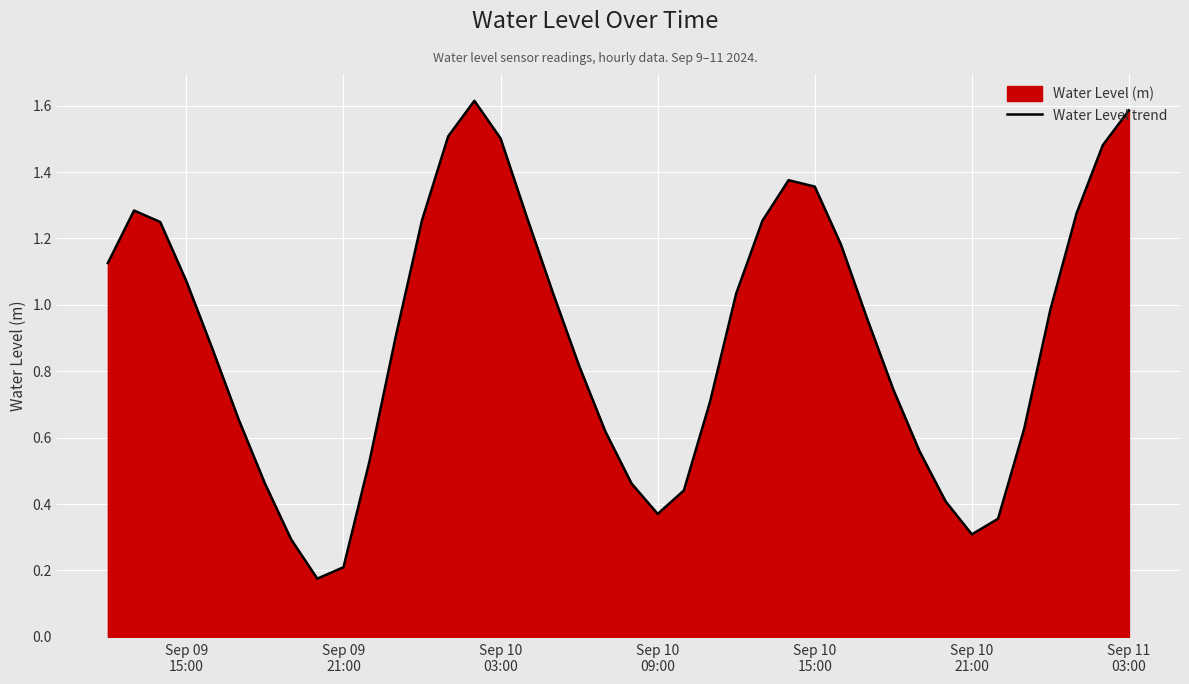

What is the maximum value shown in the chart?

1.6